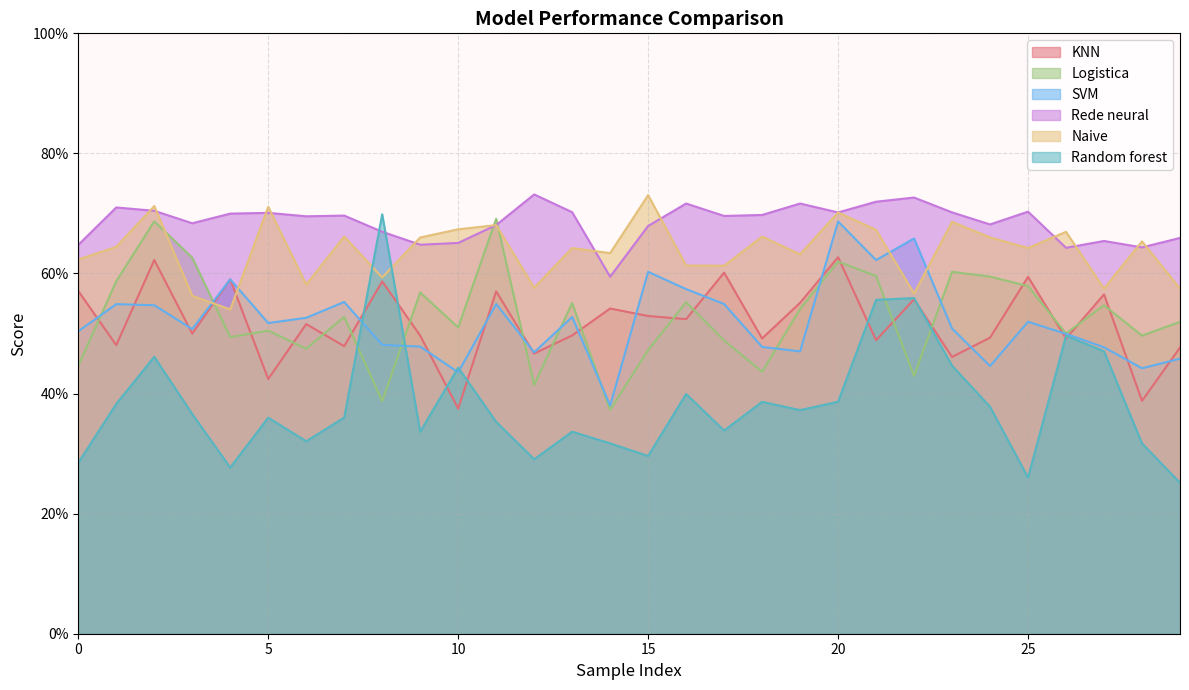

Which series has the largest range (max minus min)?

Random forest